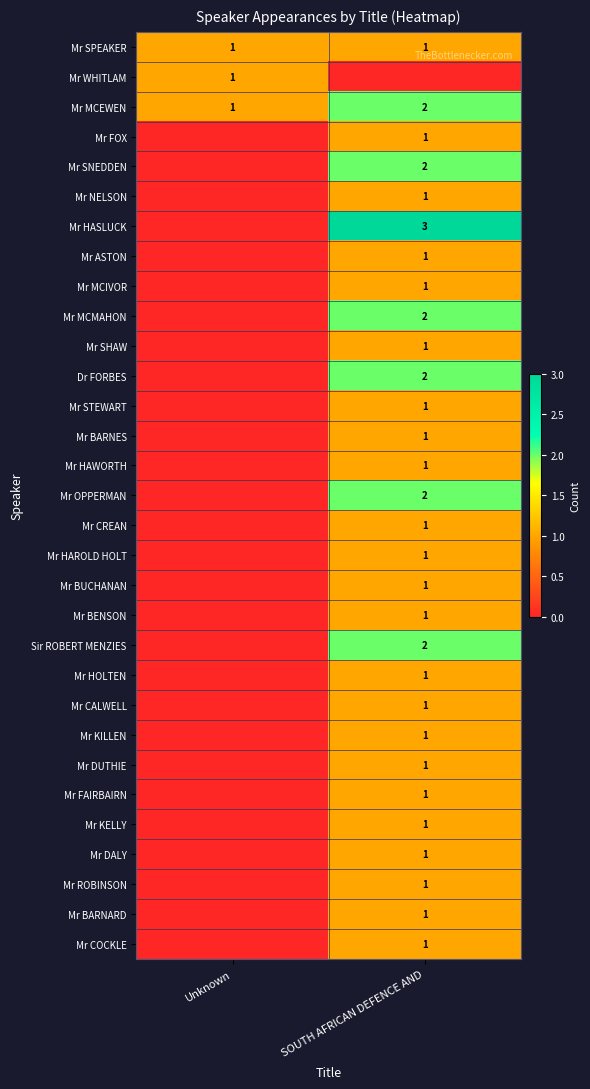

Where is Mr MCEWEN nearest to the value 1?

Unknown